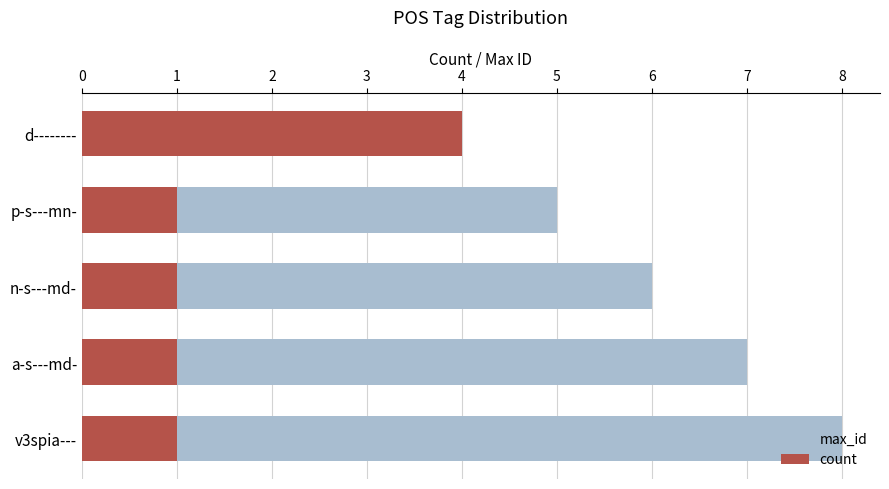

Reading left to right, extract all data points from this chart.

max_id: 4	5	6	7	8
count: 4	1	1	1	1